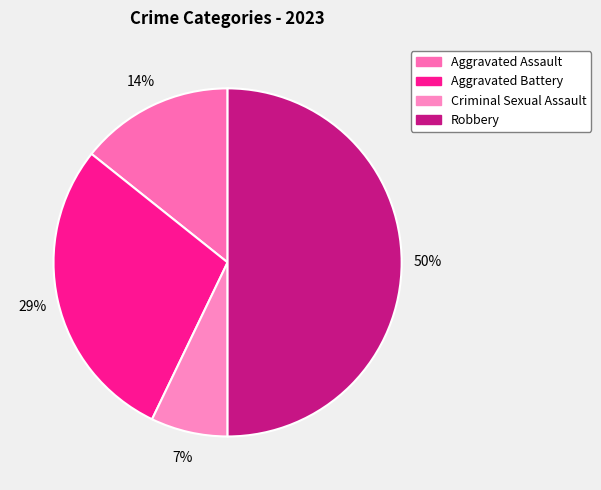

To the nearest percent, what is the difference between the largest and smallest slice percentages?

43%